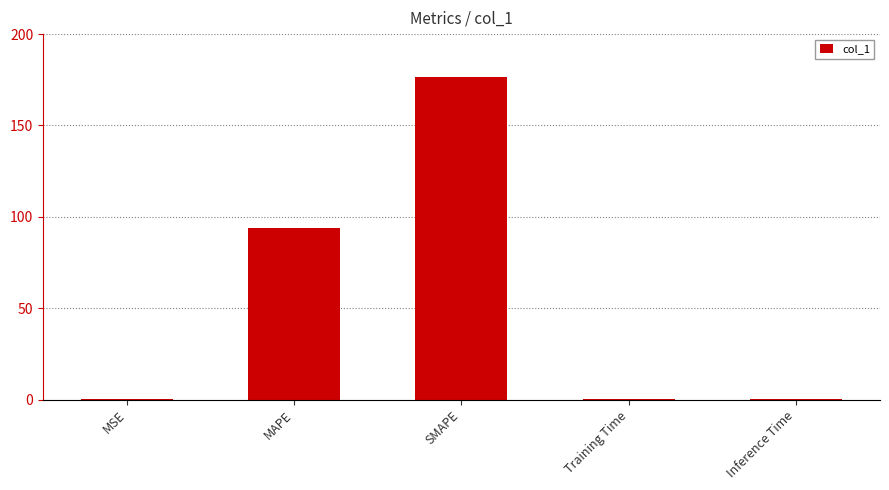

Which label corresponds to the largest value in the chart?

SMAPE